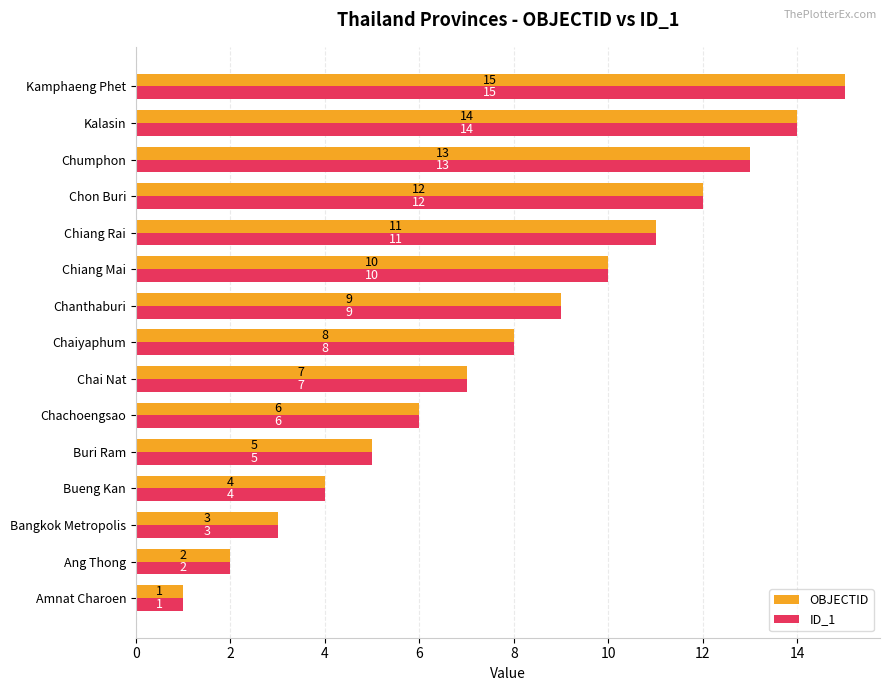

Which category has the lowest value in the OBJECTID series?

Amnat Charoen